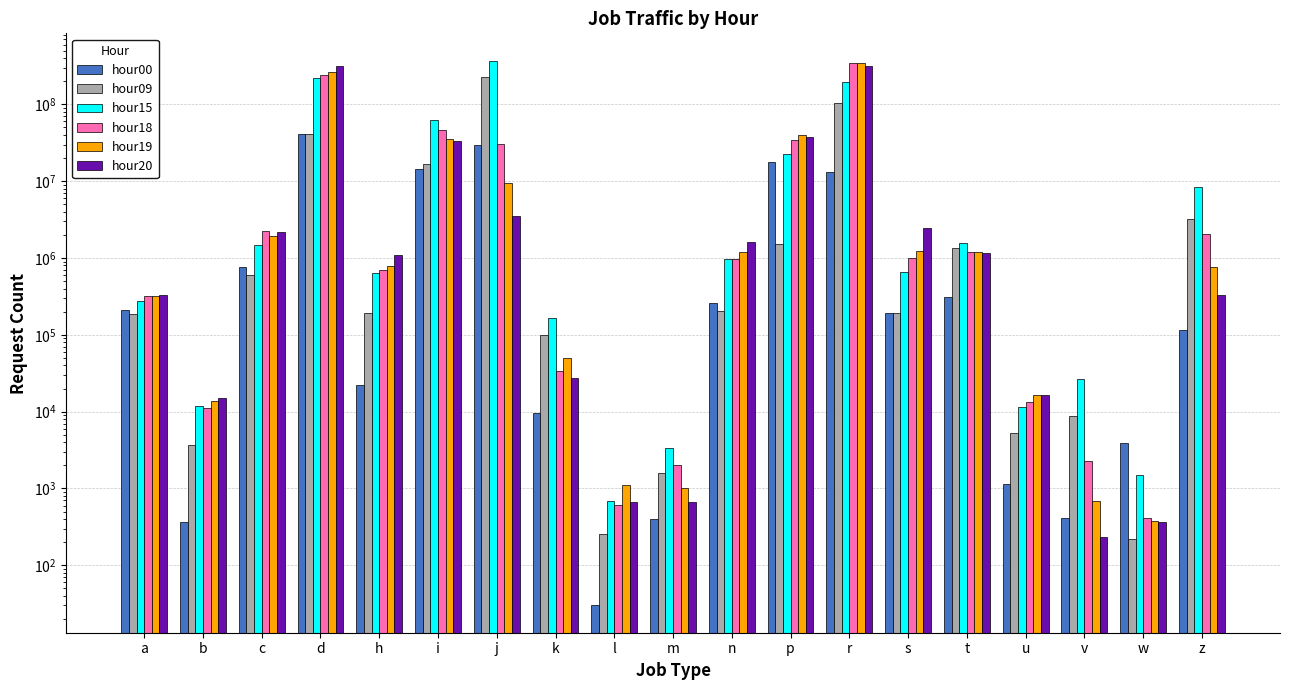

How many bars are there in total?

114